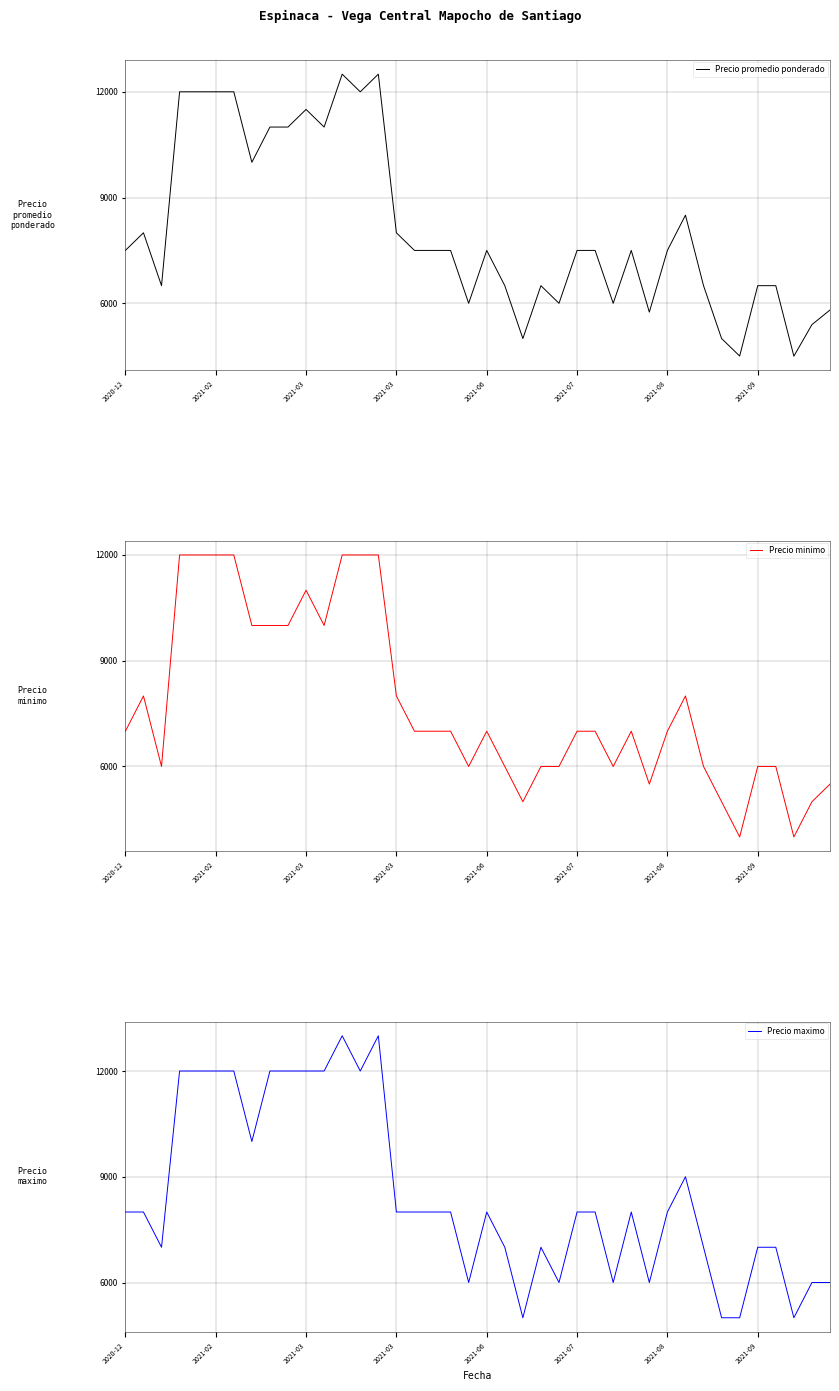

At which category is the sum across all series the highest?

12